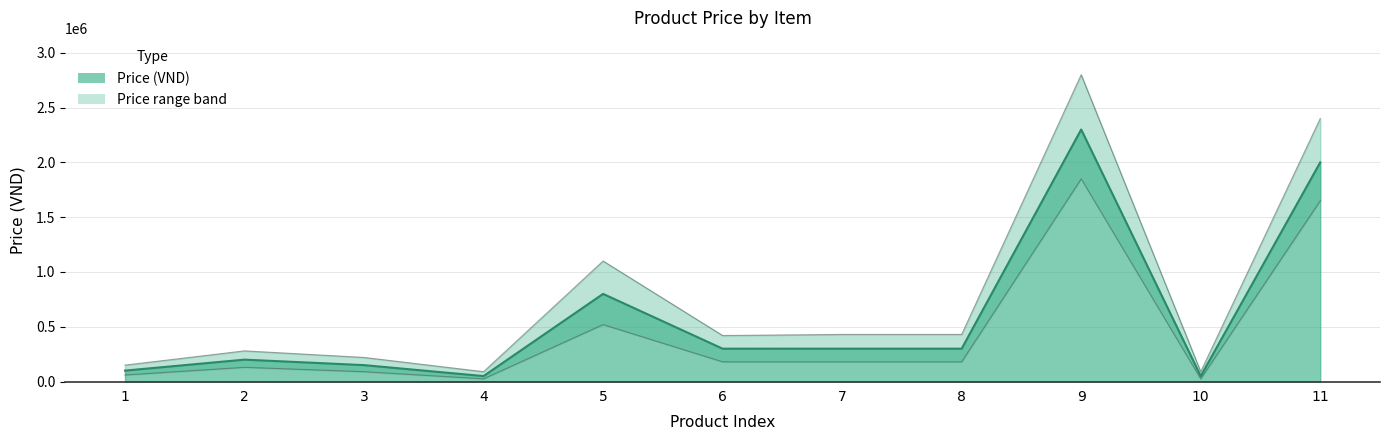

How many points are lower than both their immediate neighbors (excluding endpoints)?

2